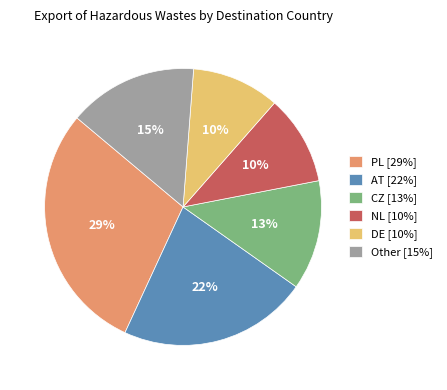

True or false: DE [10%] accounts for 10% of the total.

True